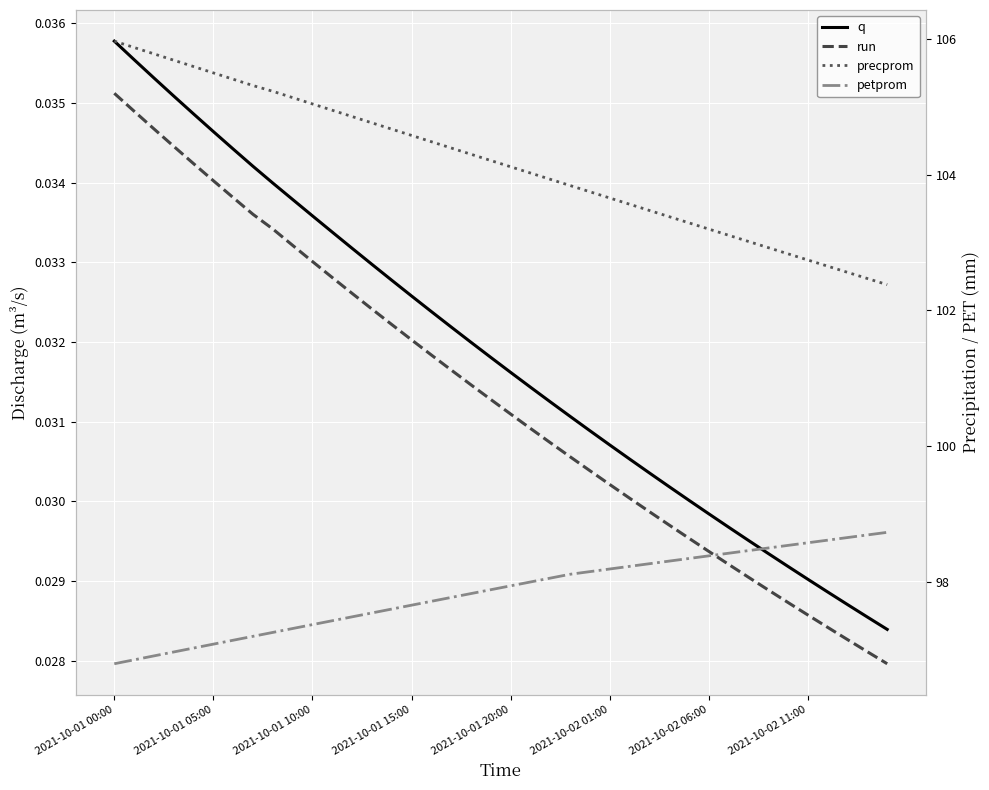

Between 19 and 20, which series saw the biggest shift?

precprom